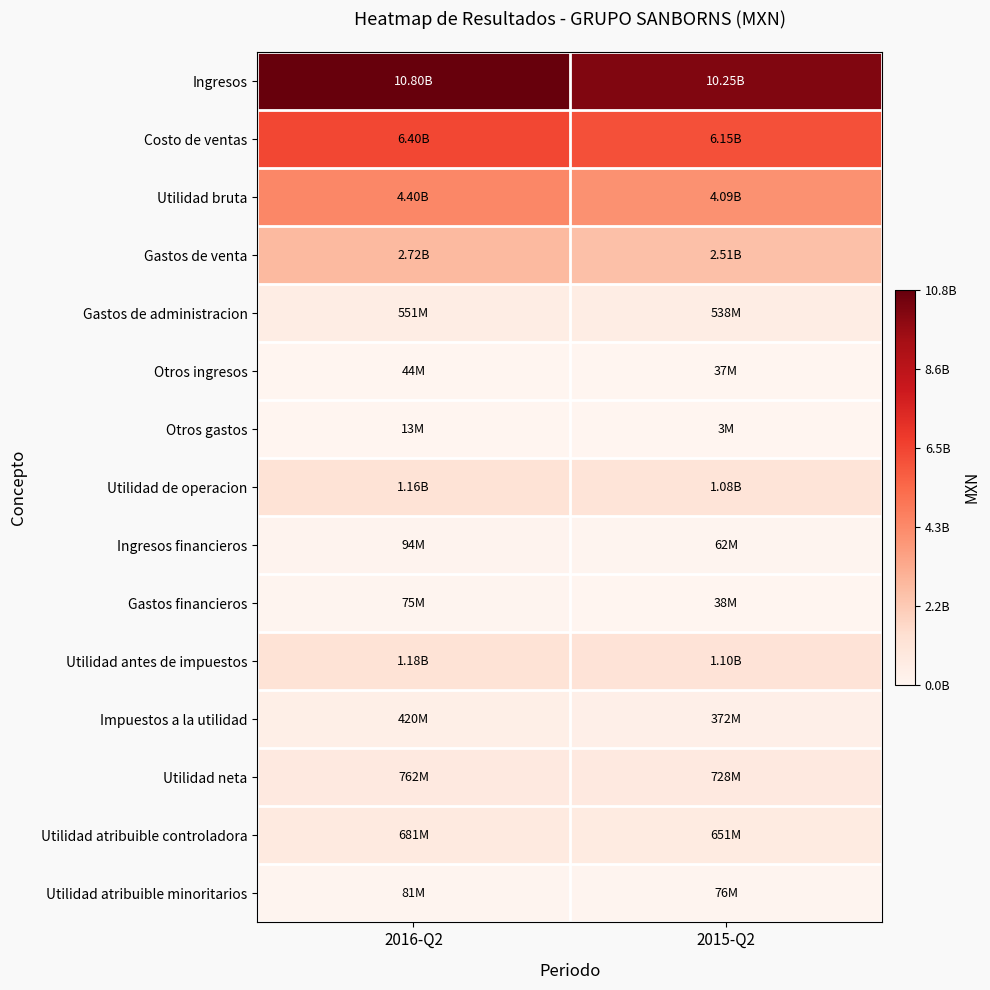

Reading left to right, transcribe all the data shown in this chart.

Ingresos: 2016-Q2=10802960000	2015-Q2=10245431000
Costo de ventas: 2016-Q2=6402823000	2015-Q2=6154825000
Utilidad bruta: 2016-Q2=4400137000	2015-Q2=4090606000
Gastos de venta: 2016-Q2=2717645000	2015-Q2=2511448000
Gastos de administracion: 2016-Q2=550909000	2015-Q2=537504000
Otros ingresos: 2016-Q2=43523000	2015-Q2=37463000
Otros gastos: 2016-Q2=13346000	2015-Q2=2656000
Utilidad de operacion: 2016-Q2=1161760000	2015-Q2=1076461000
Ingresos financieros: 2016-Q2=94457000	2015-Q2=62061000
Gastos financieros: 2016-Q2=74572000	2015-Q2=38397000
Utilidad antes de impuestos: 2016-Q2=1181645000	2015-Q2=1100125000
Impuestos a la utilidad: 2016-Q2=419751000	2015-Q2=372478000
Utilidad neta: 2016-Q2=761894000	2015-Q2=727647000
Utilidad atribuible controladora: 2016-Q2=681009000	2015-Q2=651393000
Utilidad atribuible minoritarios: 2016-Q2=80885000	2015-Q2=76254000